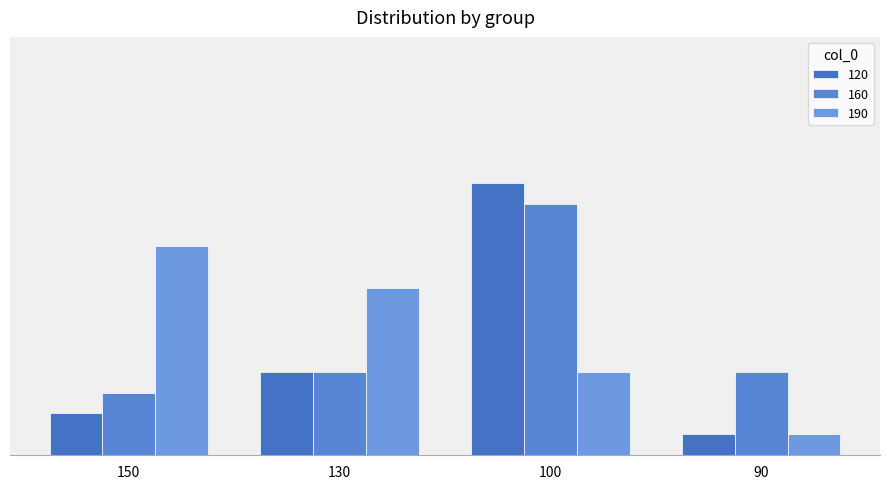

What is the value of the 160 bar at the 3rd from the left?

12